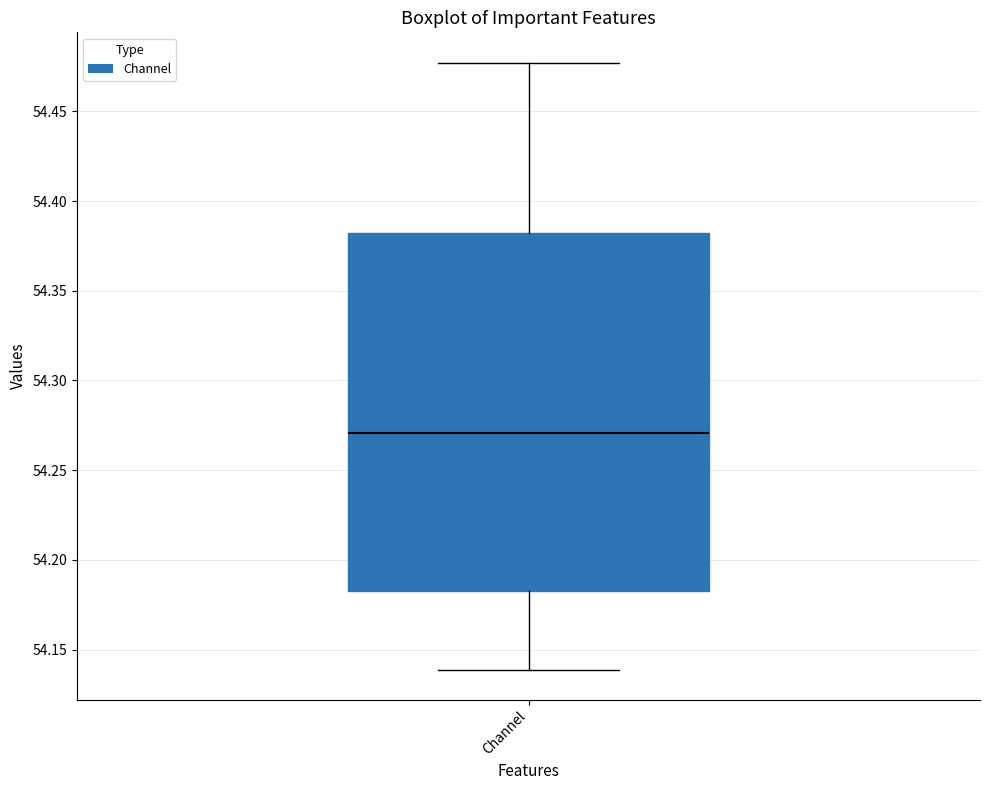

Where does the median line of the box for Channel sit on the y-axis? The values are not printed on the chart, so give them approximately, as read against the axis.

54.270